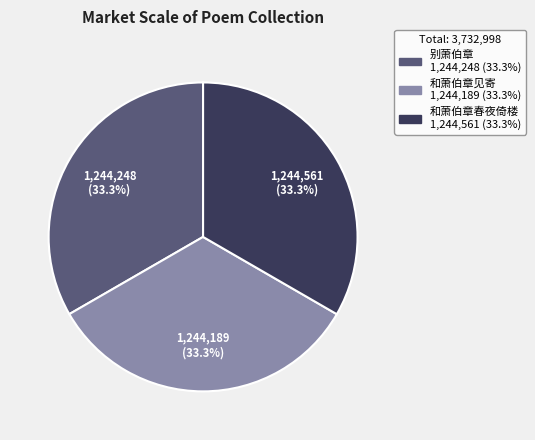

How many slices are in this pie chart?

3